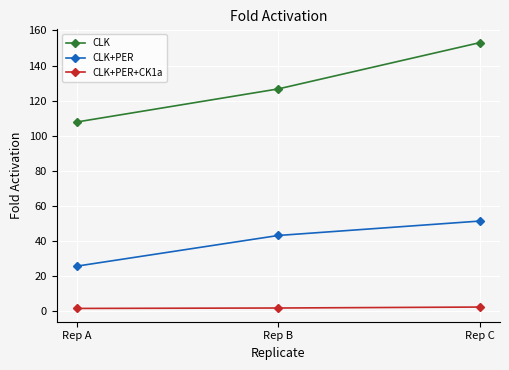

Count the number of categories in the chart.

3